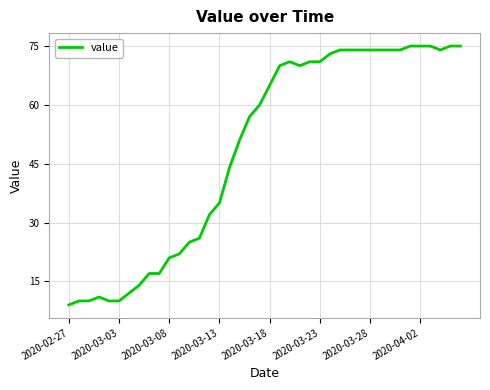

What is the difference between the maximum and minimum values?

66